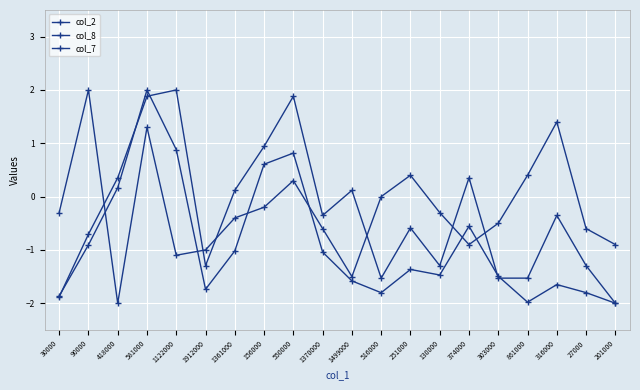

What is the label of the 19th point from the right?

90000